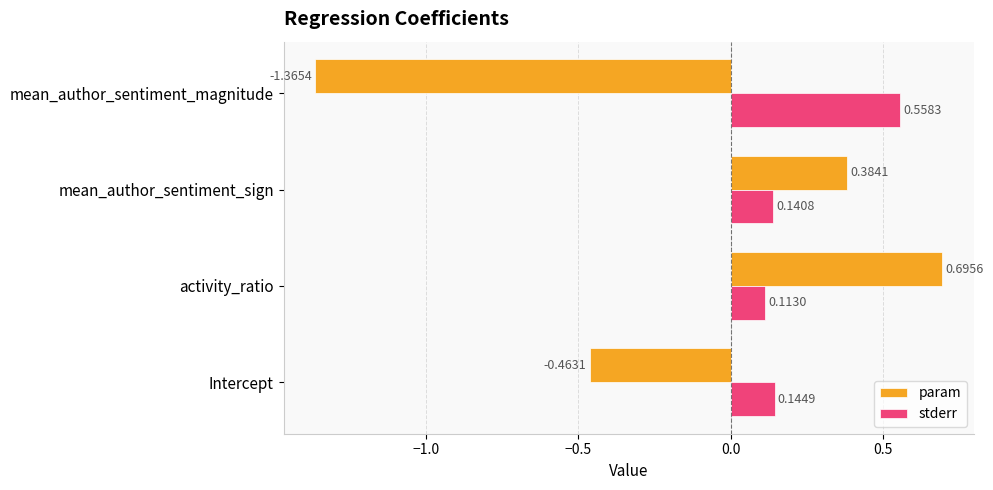

Rank the series by their maximum value, from highest to lowest.

param, stderr